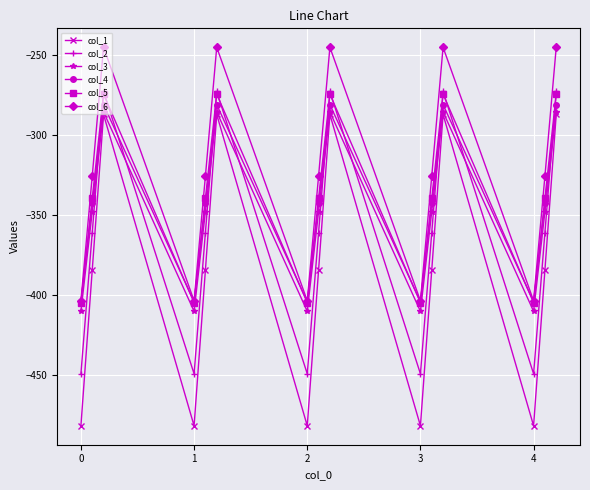

Reading left to right, transcribe all the data shown in this chart.

col_1: -482.0	-384.6	-287.1	-482.0	-384.6	-287.1	-482.0	-384.6	-287.1	-482.0	-384.6	-287.1	-482.0	-384.6	-287.1
col_2: -449.5	-361.1	-272.7	-449.5	-361.1	-272.7	-449.5	-361.1	-272.7	-449.5	-361.1	-272.7	-449.5	-361.1	-272.7
col_3: -410.3	-347.9	-285.5	-410.3	-347.9	-285.5	-410.3	-347.9	-285.5	-410.3	-347.9	-285.5	-410.3	-347.9	-285.5
col_4: -404.4	-342.7	-281.0	-404.4	-342.7	-281.0	-404.4	-342.7	-281.0	-404.4	-342.7	-281.0	-404.4	-342.7	-281.0
col_5: -404.9	-339.6	-274.4	-404.9	-339.6	-274.4	-404.9	-339.6	-274.4	-404.9	-339.6	-274.4	-404.9	-339.6	-274.4
col_6: -403.8	-325.7	-245.0	-403.8	-325.7	-245.0	-403.8	-325.7	-245.0	-403.8	-325.7	-245.0	-403.8	-325.7	-245.0